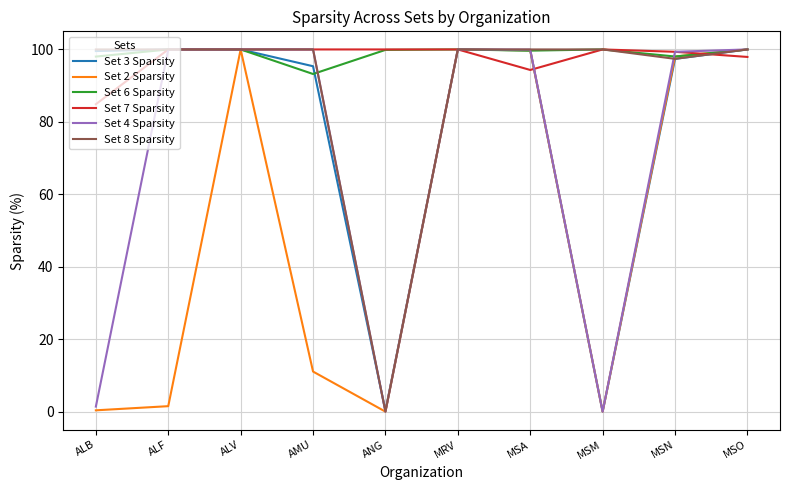

What is the difference between the highest and lowest values at AMU?

88.9